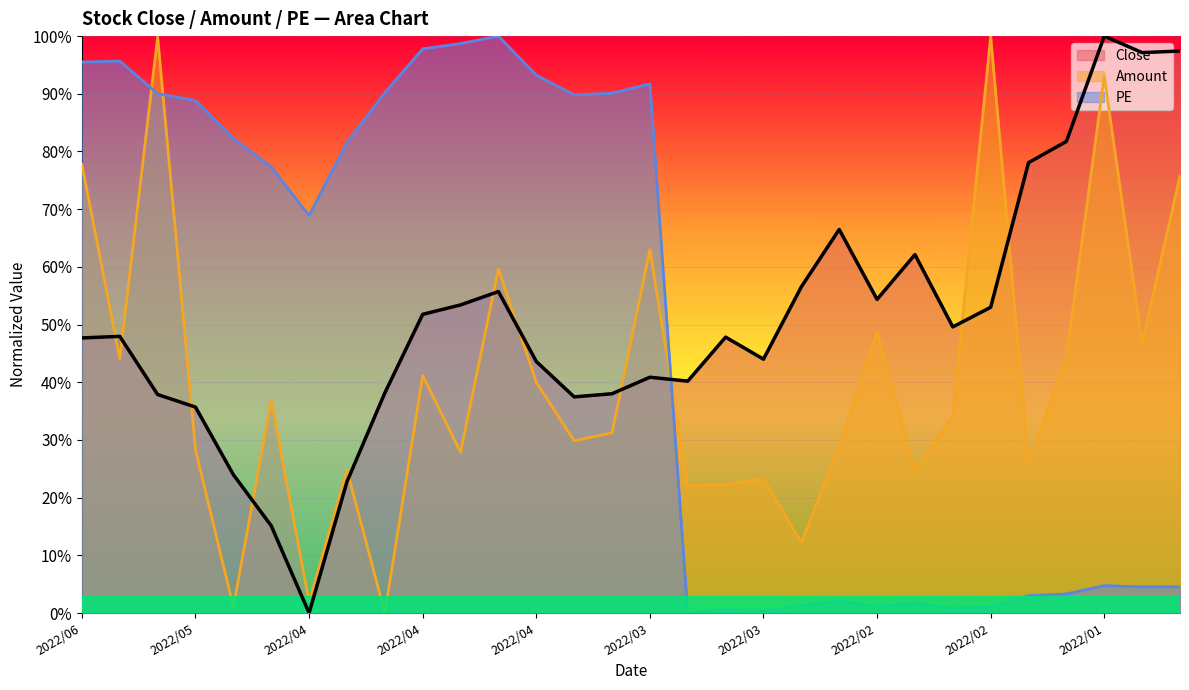

What is the difference between the maximum and minimum values in the PE series?

1.0